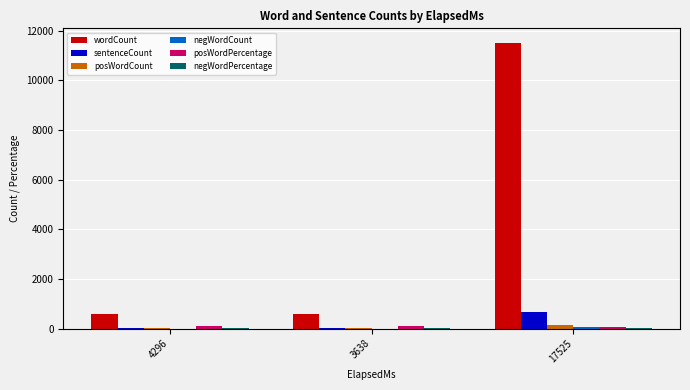

Which series has the largest total across all categories?

wordCount